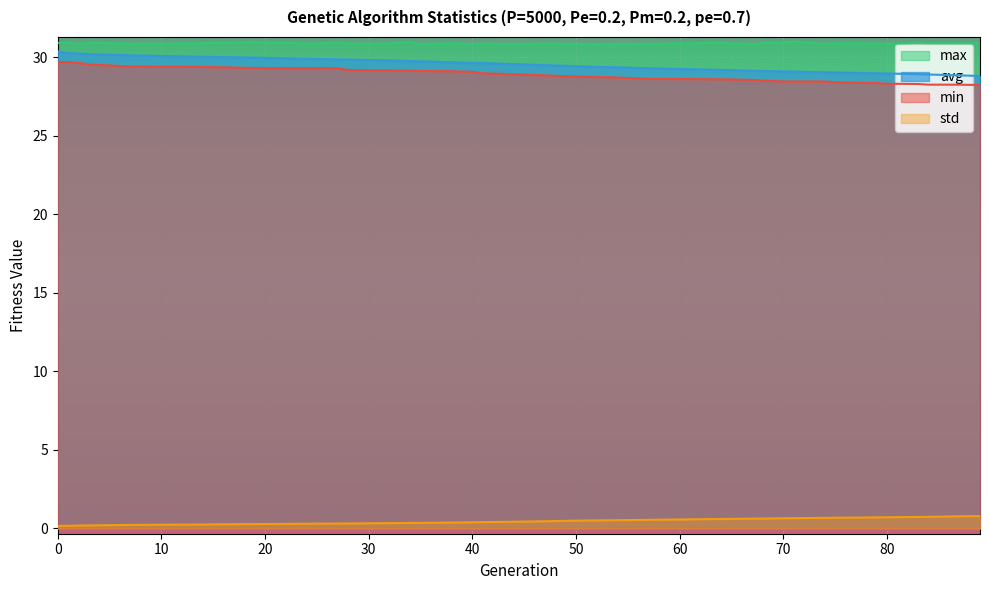

What is the minimum value for avg?

28.8